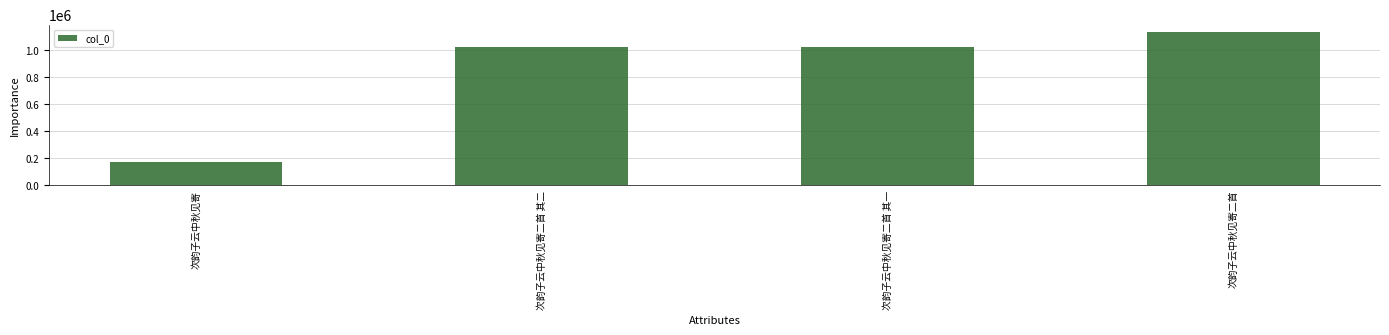

What is the value of the 3rd bar from the left?

1025170